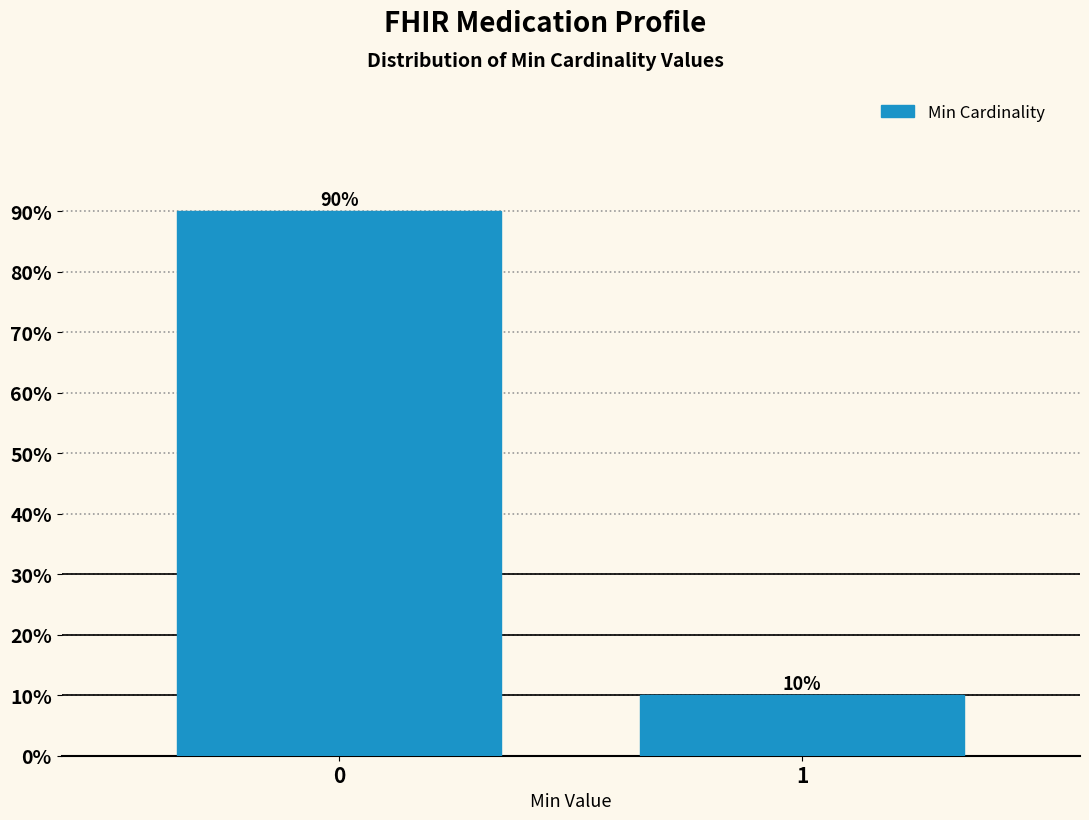

Reading right to left, transcribe all the data shown in this chart.

10	90